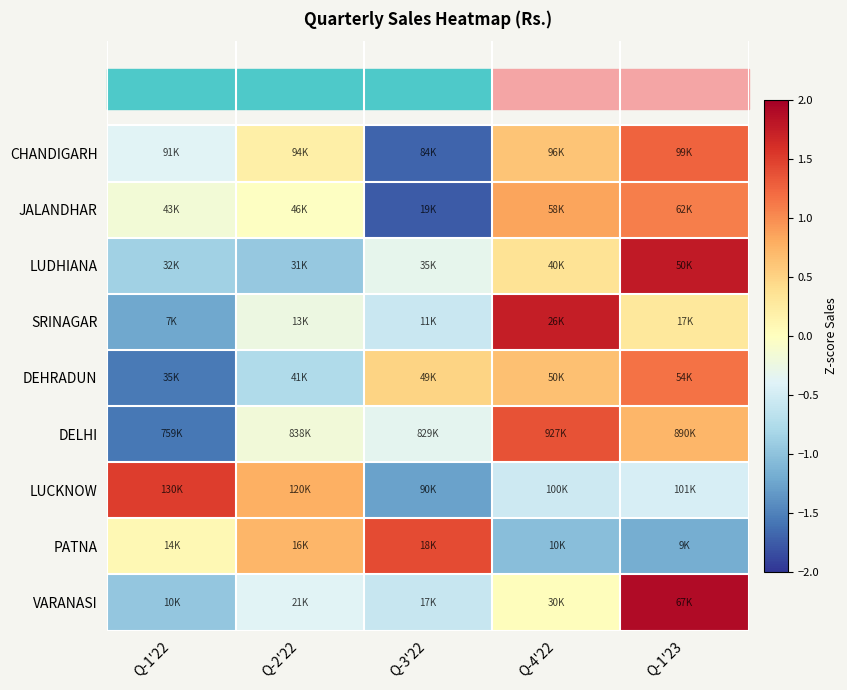

Reading left to right, list all the values displayed in this chart.

CHANDIGARH: Q-1'22=-0.4	Q-2'22=0.2	Q-3'22=-1.7	Q-4'22=0.6	Q-1'23=1.3
JALANDHAR: Q-1'22=-0.2	Q-2'22=-0.0	Q-3'22=-1.8	Q-4'22=0.8	Q-1'23=1.1
LUDHIANA: Q-1'22=-0.9	Q-2'22=-0.9	Q-3'22=-0.3	Q-4'22=0.3	Q-1'23=1.8
SRINAGAR: Q-1'22=-1.2	Q-2'22=-0.2	Q-3'22=-0.6	Q-4'22=1.7	Q-1'23=0.3
DEHRADUN: Q-1'22=-1.6	Q-2'22=-0.8	Q-3'22=0.5	Q-4'22=0.7	Q-1'23=1.2
DELHI: Q-1'22=-1.6	Q-2'22=-0.2	Q-3'22=-0.3	Q-4'22=1.4	Q-1'23=0.7
LUCKNOW: Q-1'22=1.5	Q-2'22=0.8	Q-3'22=-1.3	Q-4'22=-0.5	Q-1'23=-0.5
PATNA: Q-1'22=0.1	Q-2'22=0.7	Q-3'22=1.4	Q-4'22=-1.0	Q-1'23=-1.2
VARANASI: Q-1'22=-1.0	Q-2'22=-0.4	Q-3'22=-0.6	Q-4'22=0.0	Q-1'23=1.9